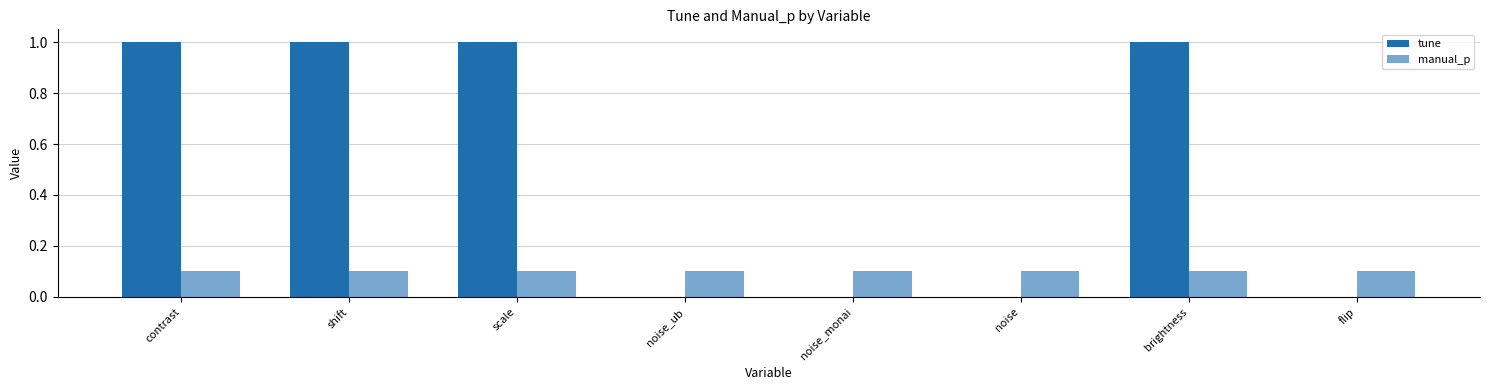

How many distinct data groups are displayed?

2